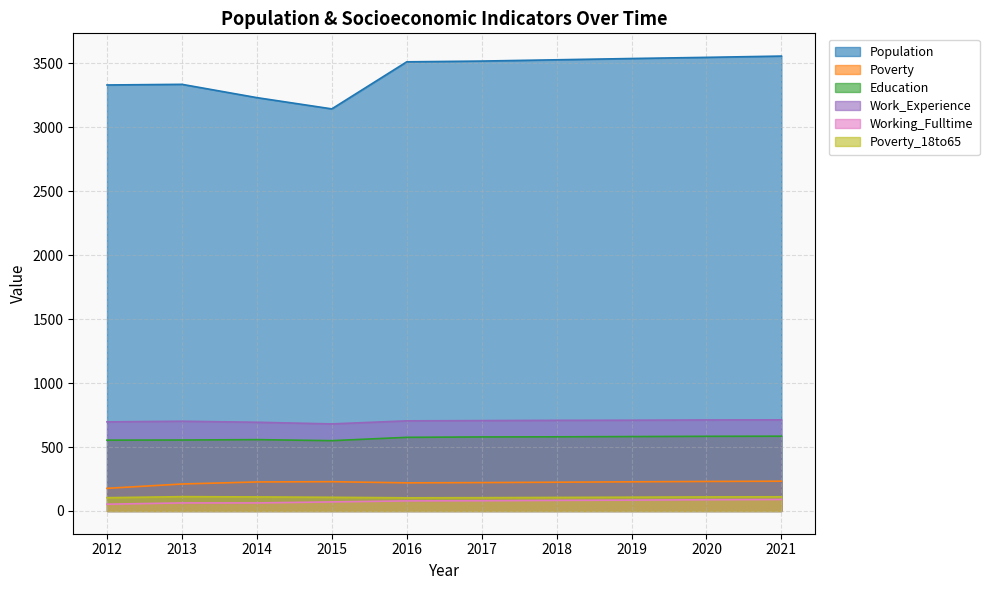

Is it true that Education equals 580 at 2018?

True